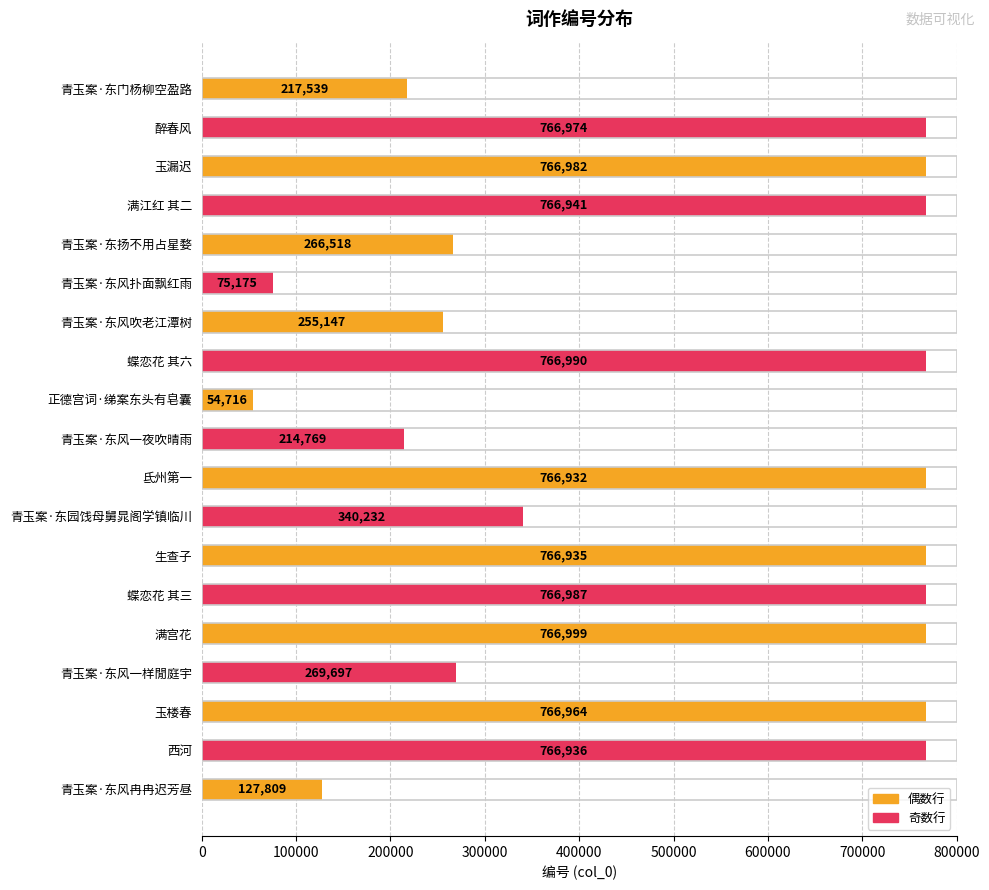

Does the chart contain any negative values?

No